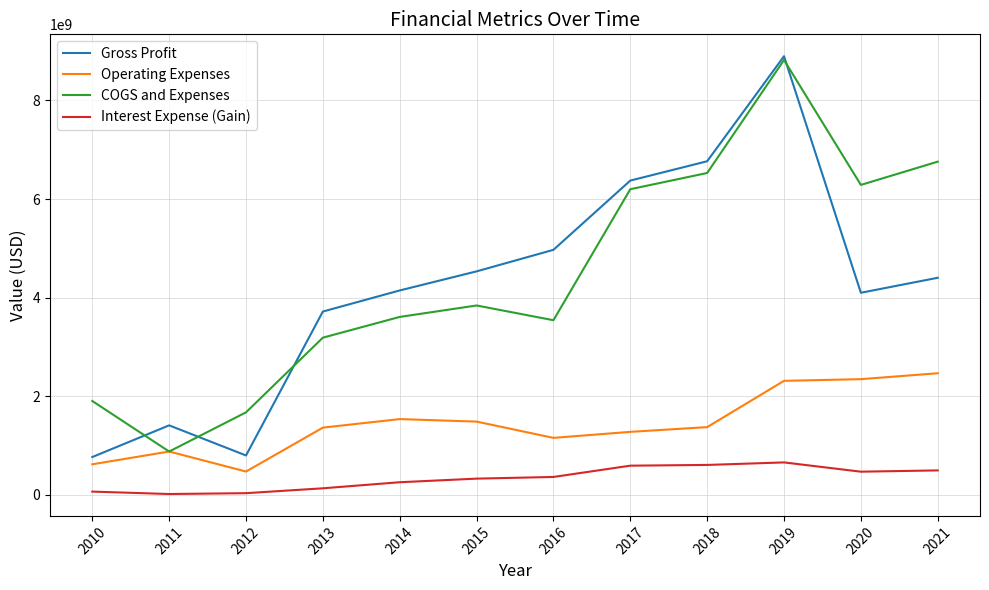

Where is the first local maximum for Operating Expenses?

2011